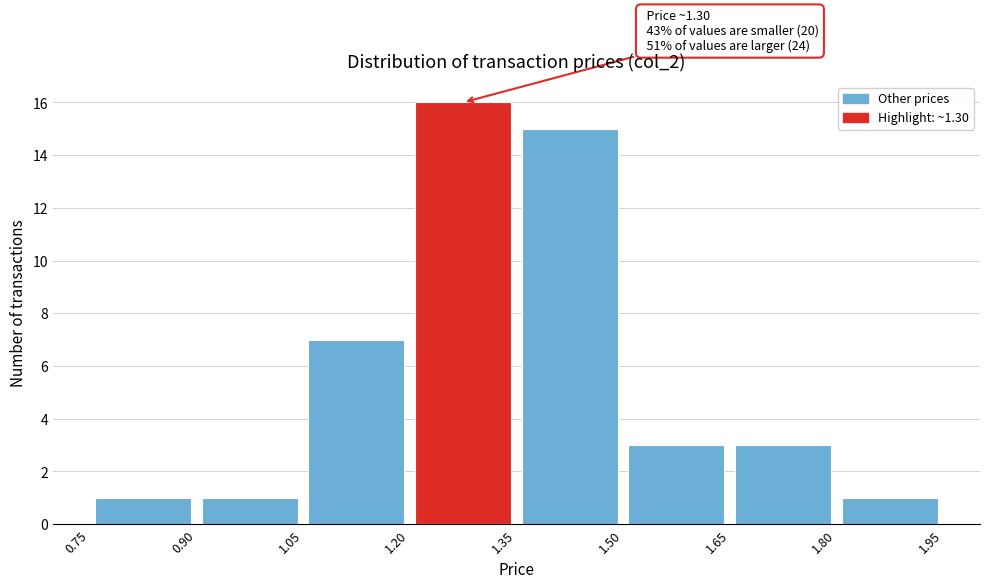

Which range on the x-axis has the tallest bar?

1.20 to 1.35